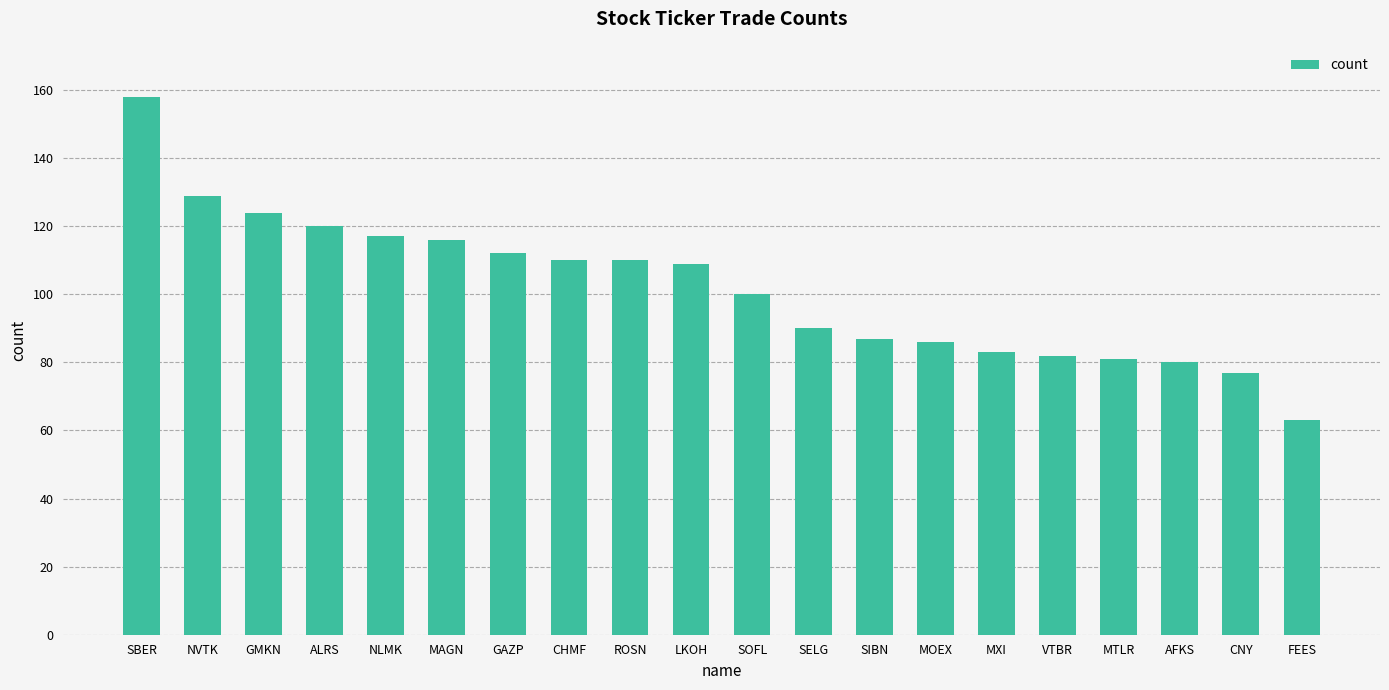

What is the label of the 8th bar from the right?

SIBN